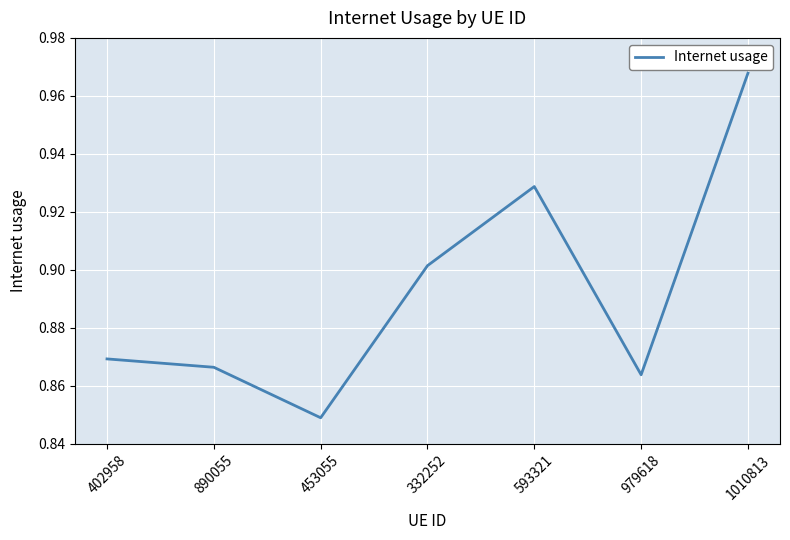

Which label corresponds to the largest value in the chart?

1010813